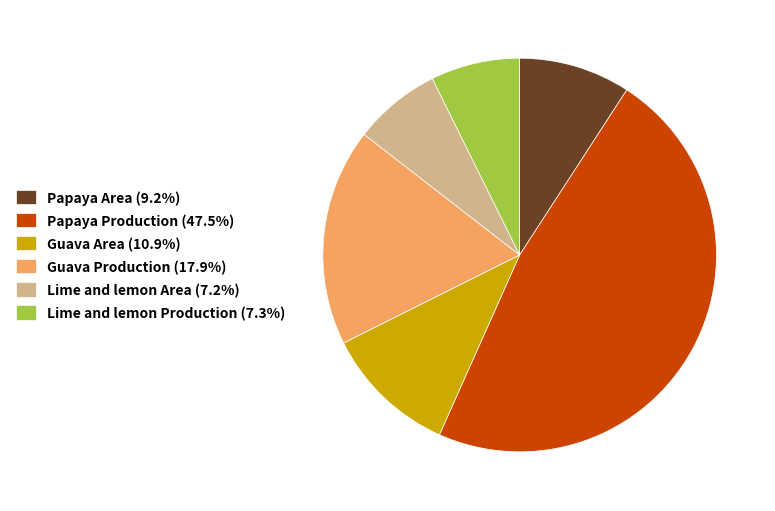

The Papaya Production slice represents 48% of the pie. True or false?

True